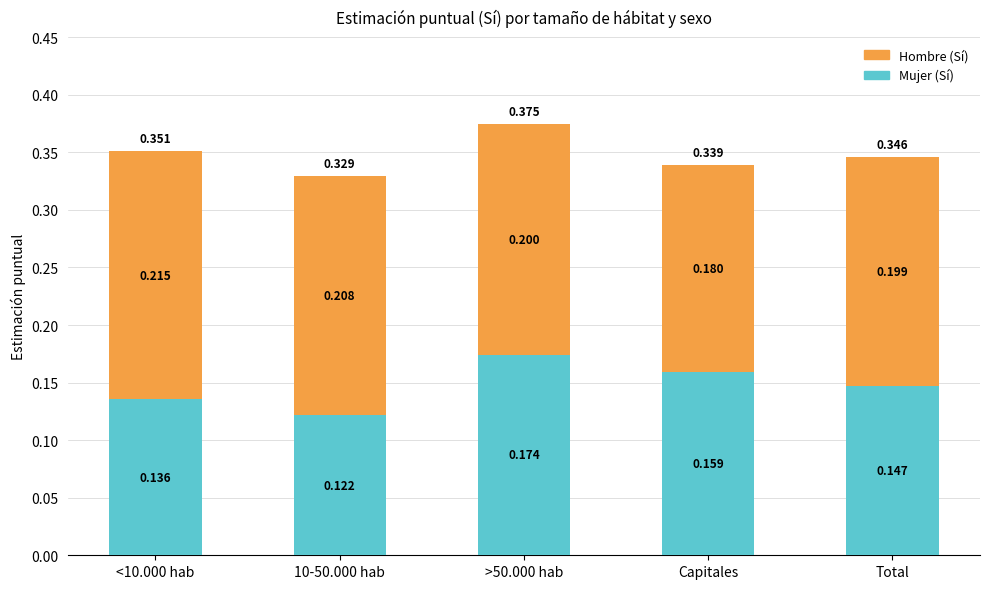

What position from the right is Capitales?

2